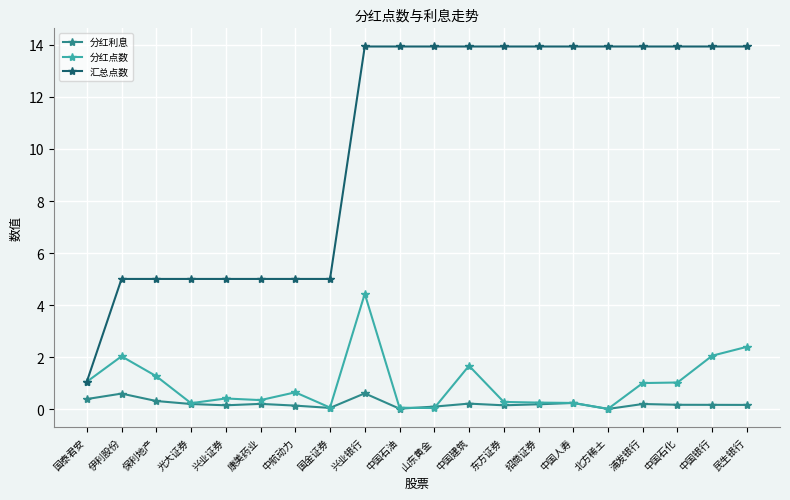

What is the sum of the 分红点数 values at 招商证券 and 北方稀土?

0.3